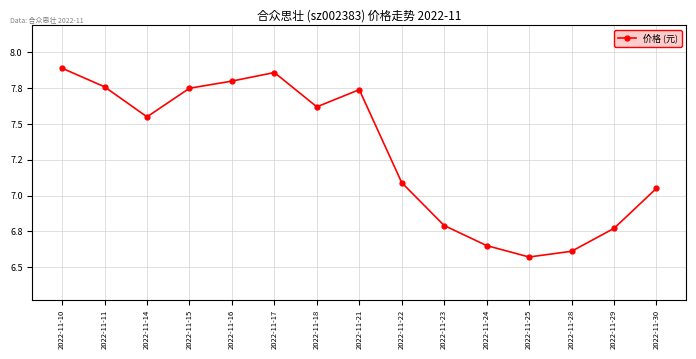

Where is the first local minimum?

2022-11-14